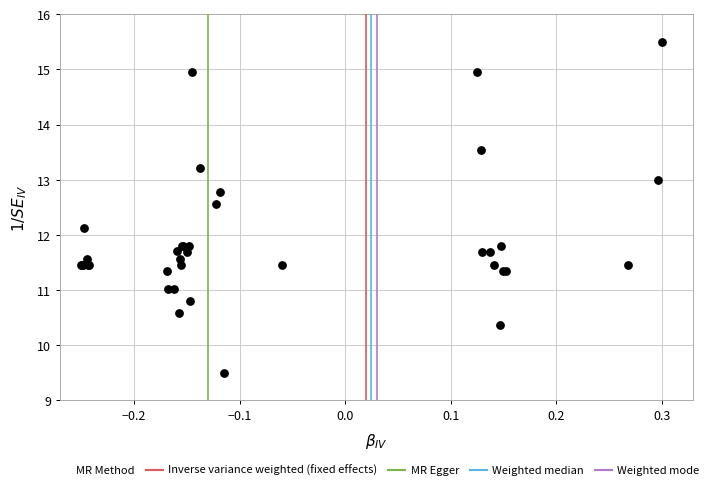

What Y value in the scatter plot is closest to 12?

12.1